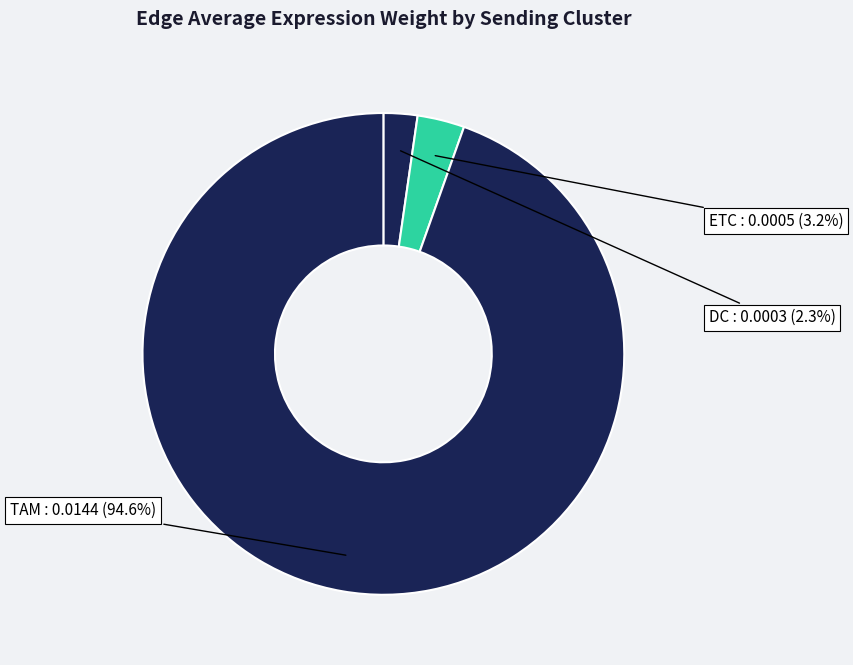

To the nearest percent, what percentage of the pie is DC?

2%